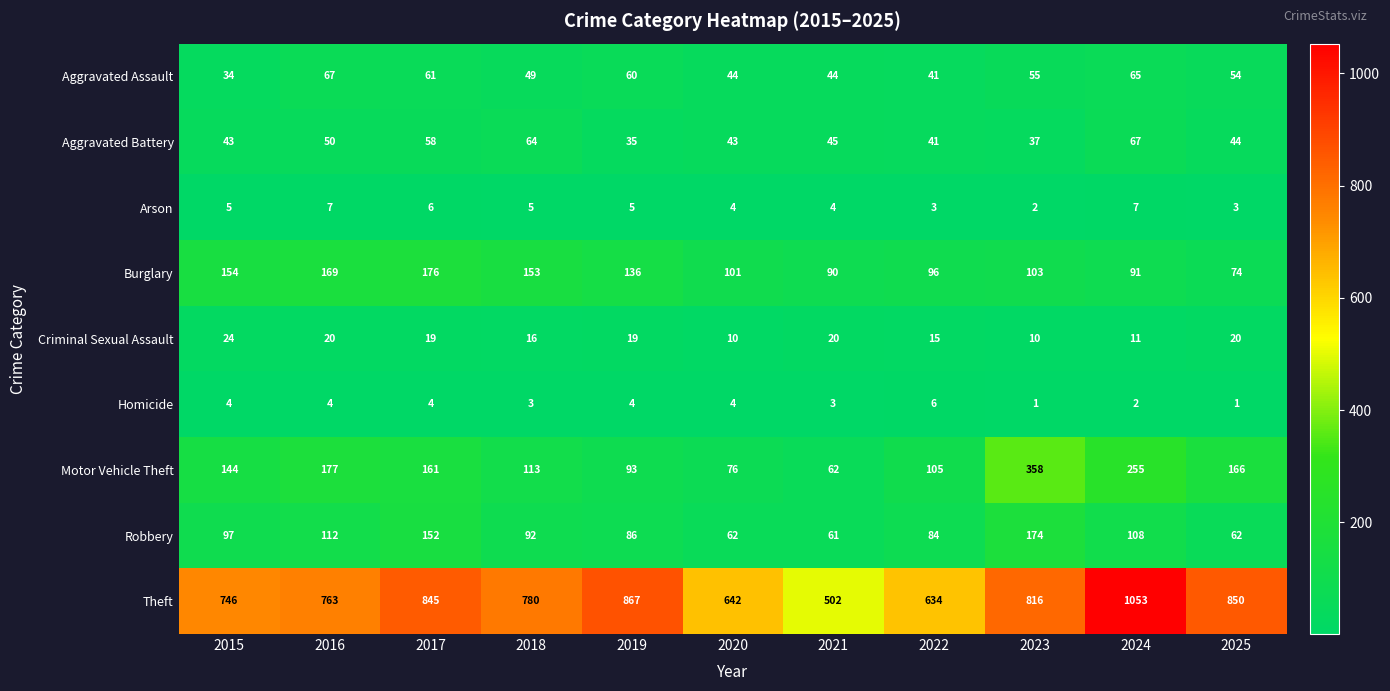

What is the difference between the maximum and second lowest values in the Arson series?

4